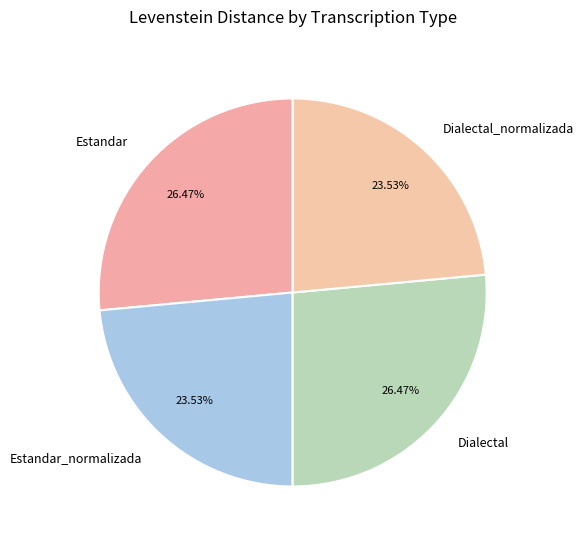

To the nearest percent, what portion does Dialectal_normalizada represent?

24%